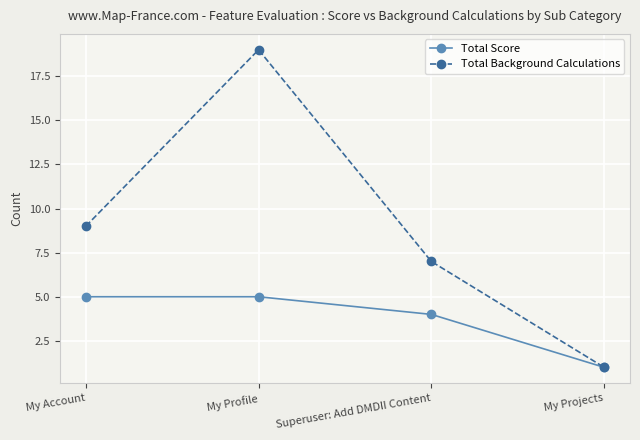

Where is Total Score nearest to the value 3?

Superuser: Add DMDII Content